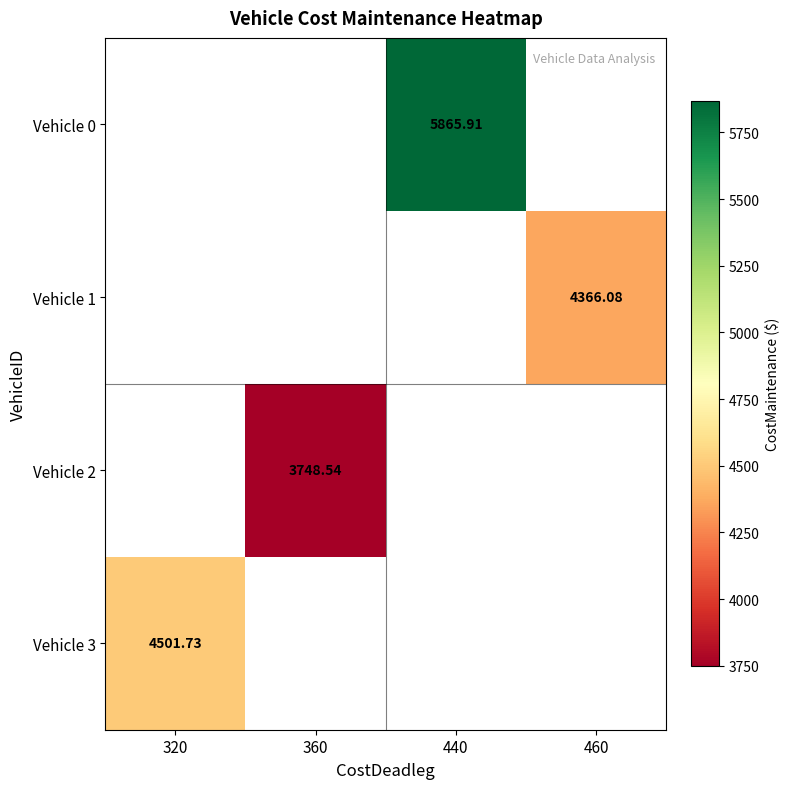

Between 460 and 320, which is larger?

460